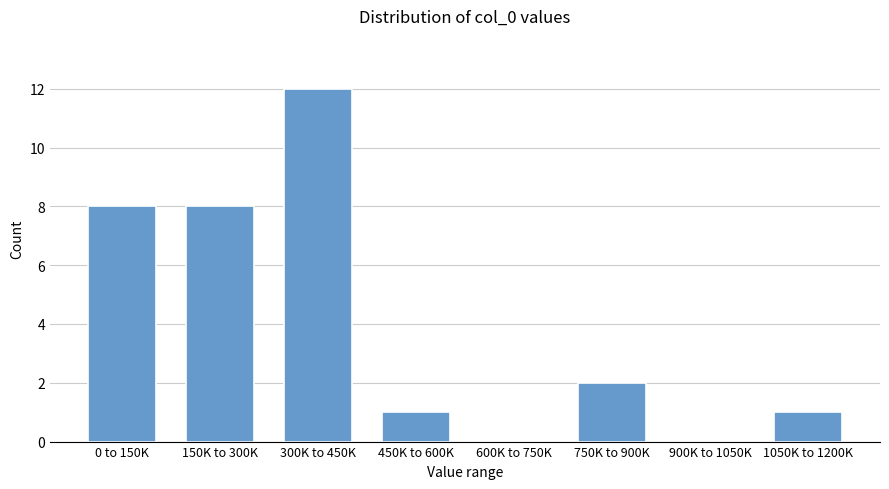

Reading left to right, list all the values displayed in this chart.

0 to 150K=8	150K to 300K=8	300K to 450K=12	450K to 600K=1	600K to 750K=0	750K to 900K=2	900K to 1050K=0	1050K to 1200K=1